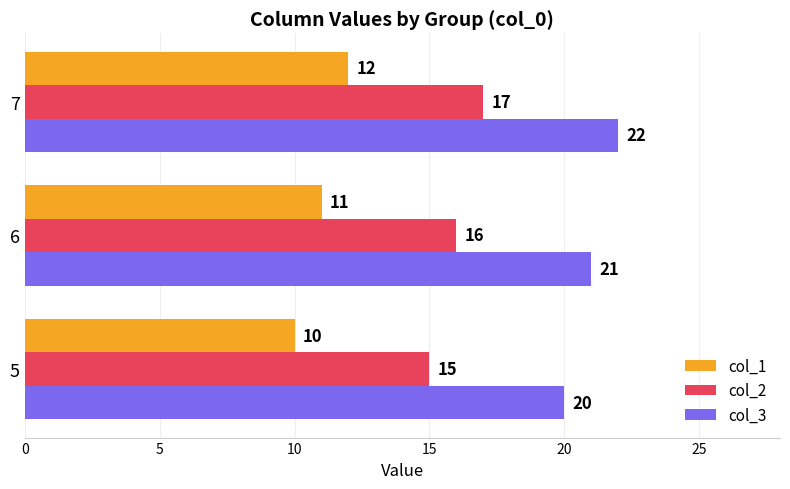

At how many categories does at least one series exceed 12?

3